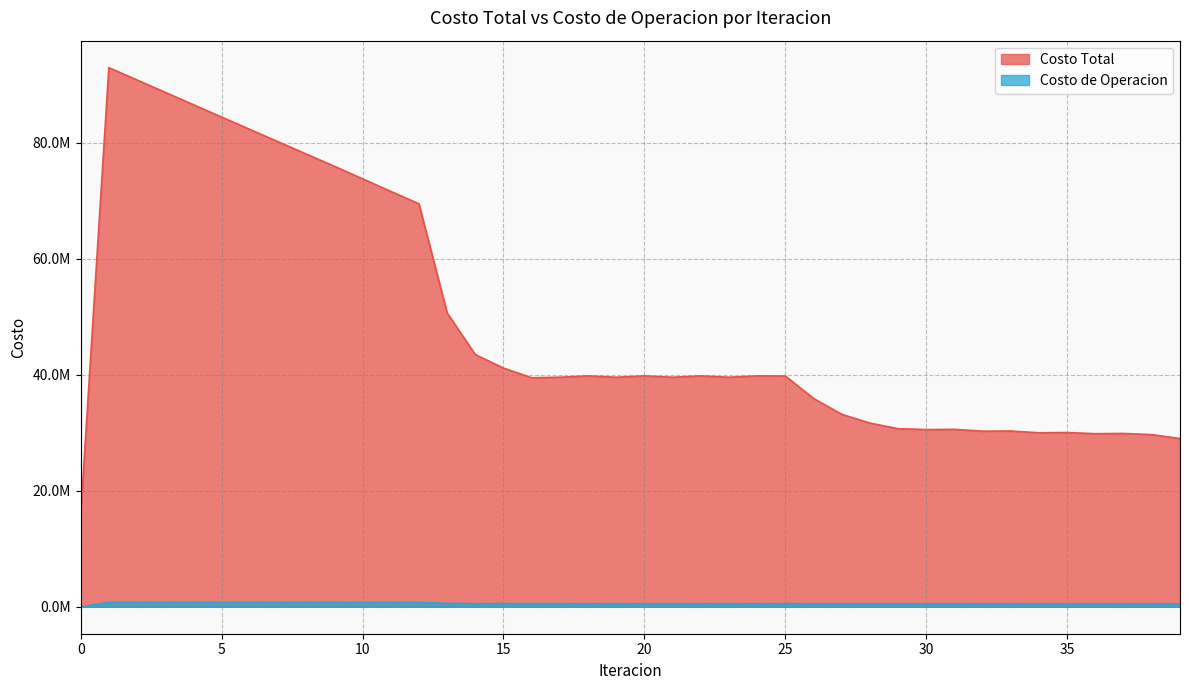

How many values in the Costo de Operacion series are below 536901?

20